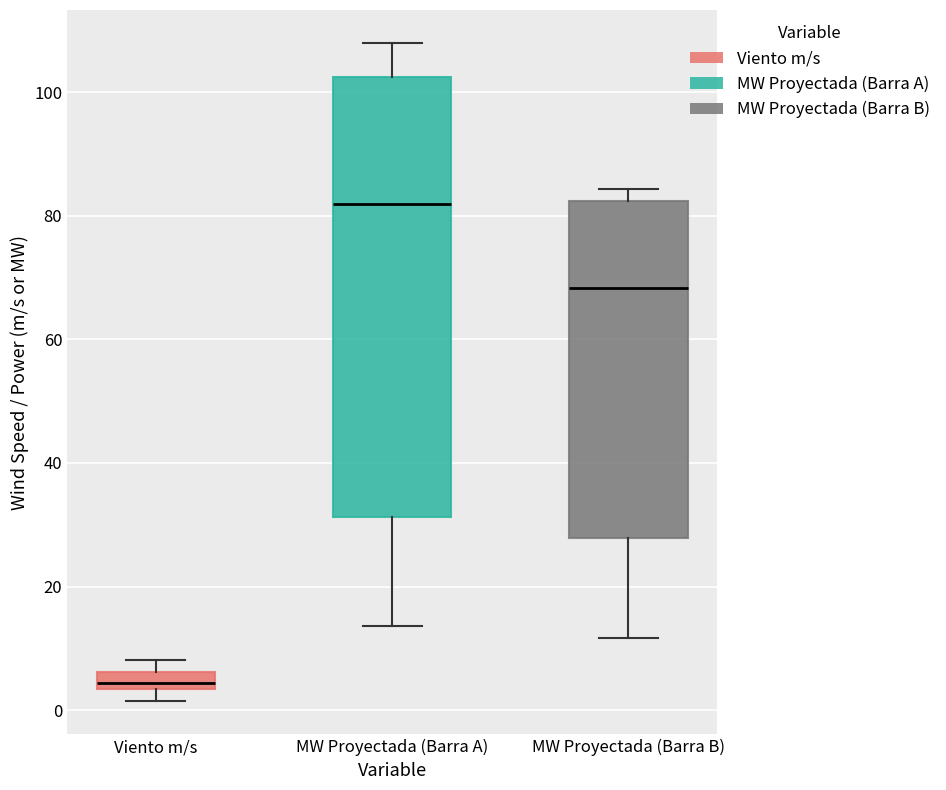

Which box's median line is the highest?

MW Proyectada (Barra A)